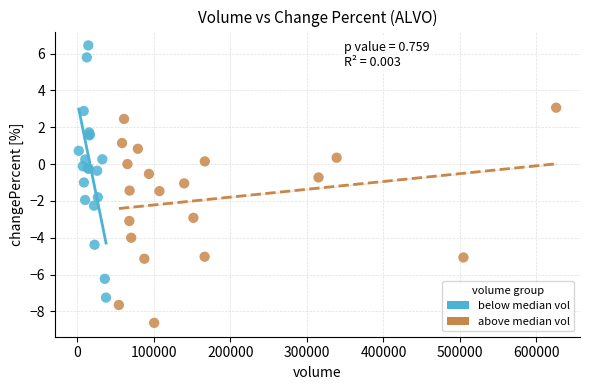

Which series contains the highest Y value?

below median vol